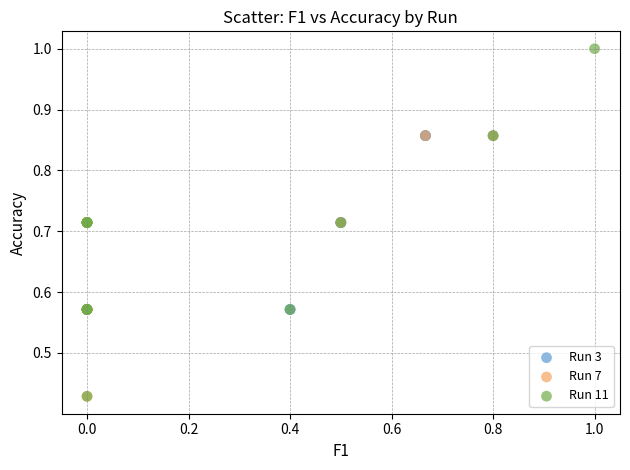

Which series has the largest Y range (max minus min)?

Run 11